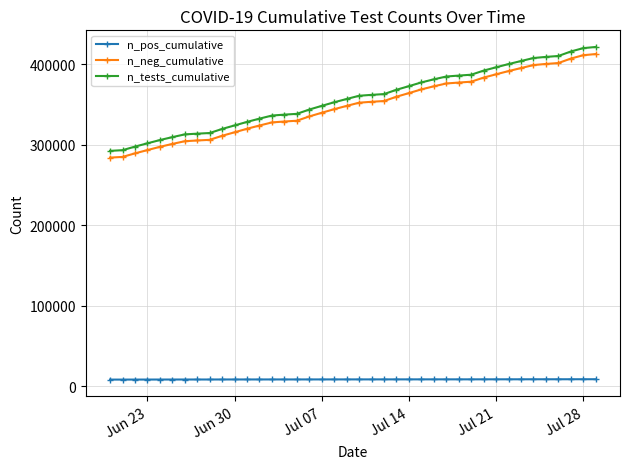

What is the value of the n_tests_cumulative point at the 29th from the left?

385695